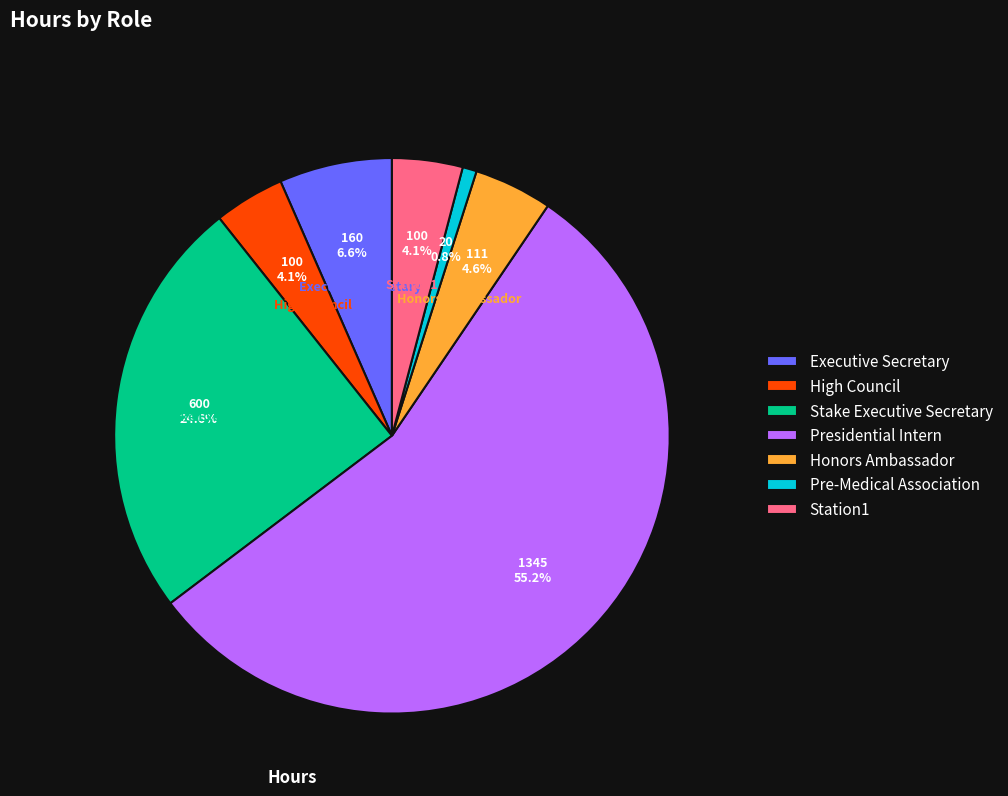

What is the majority slice?

Presidential Intern